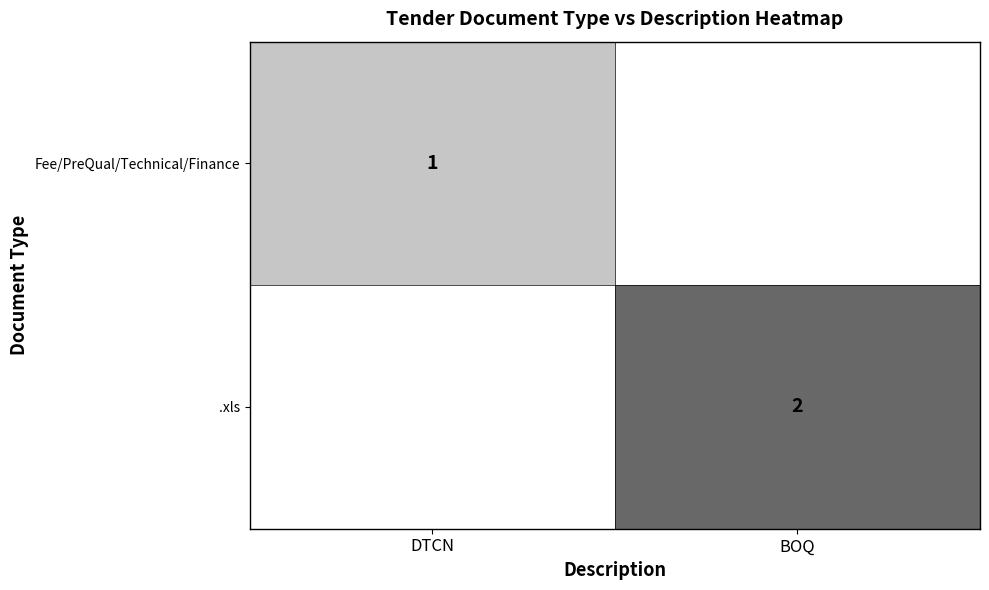

How many categories are shown in the chart?

2